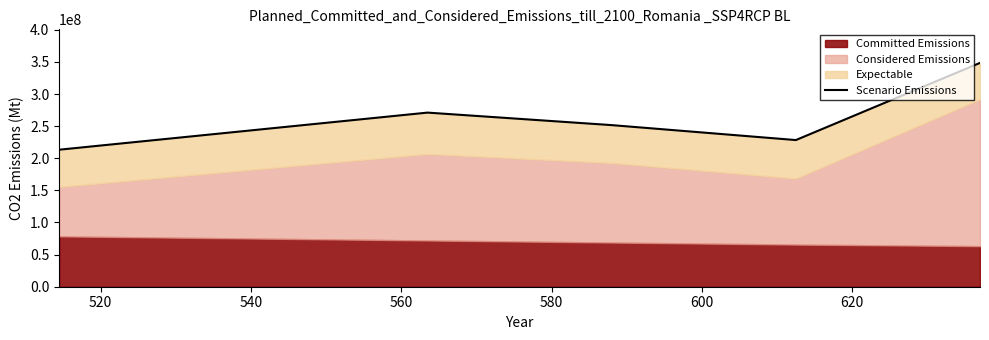

What is the difference between the values at 540 and 560?

23275000.0